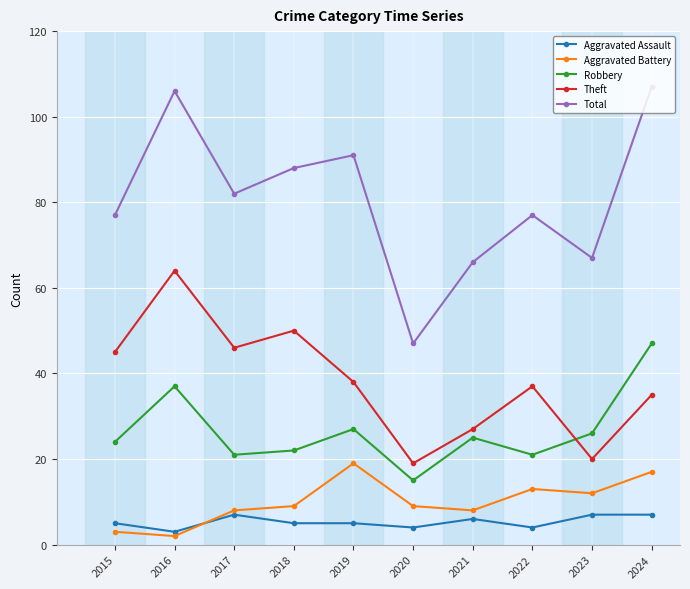

At which label does Theft reach its peak?

2016